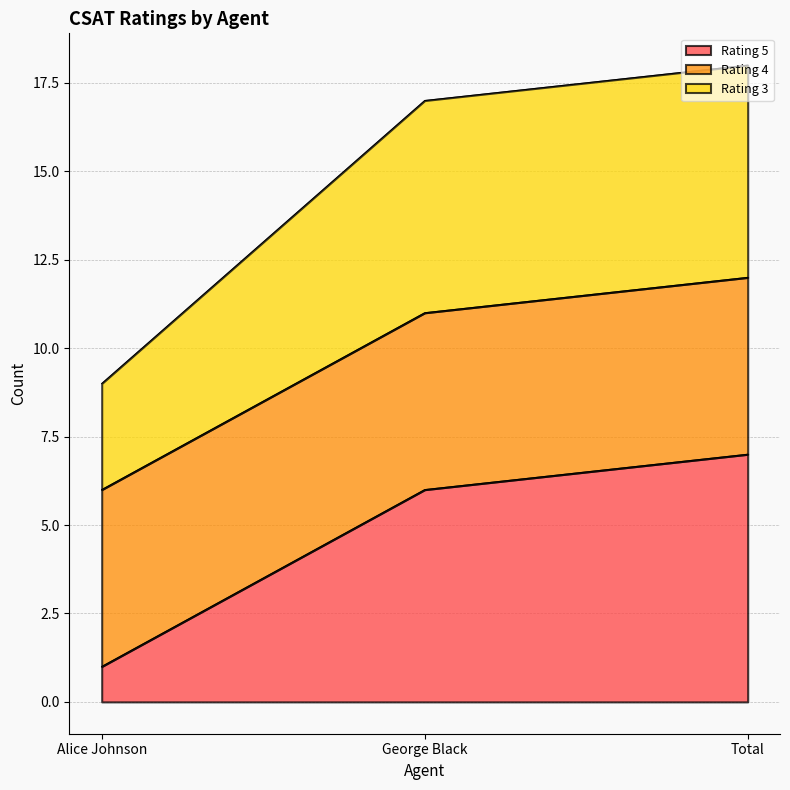

How many data points in Rating 3 are above 17?

1